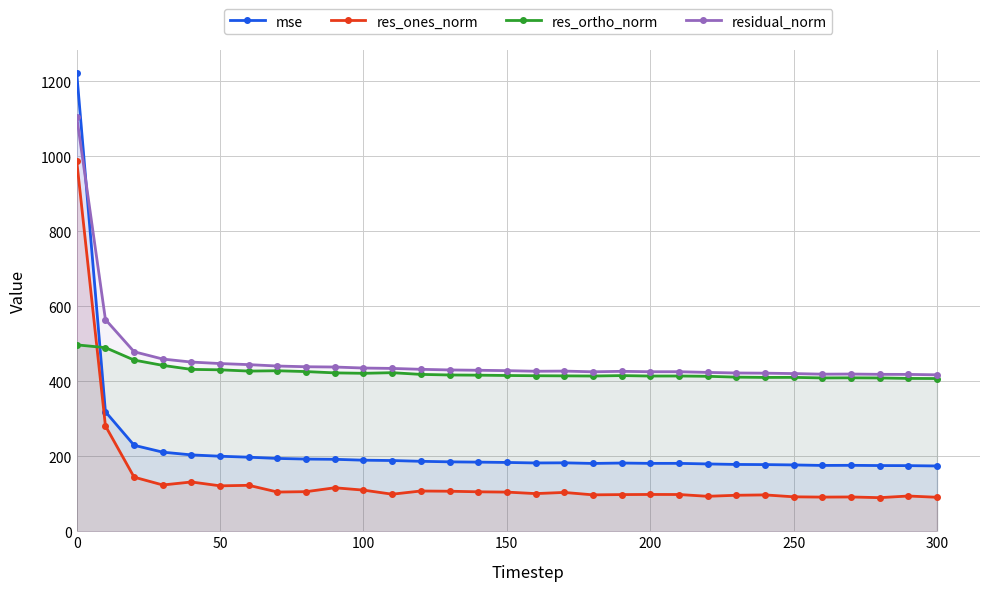

Does the chart display data point markers on the line(s)?

Yes